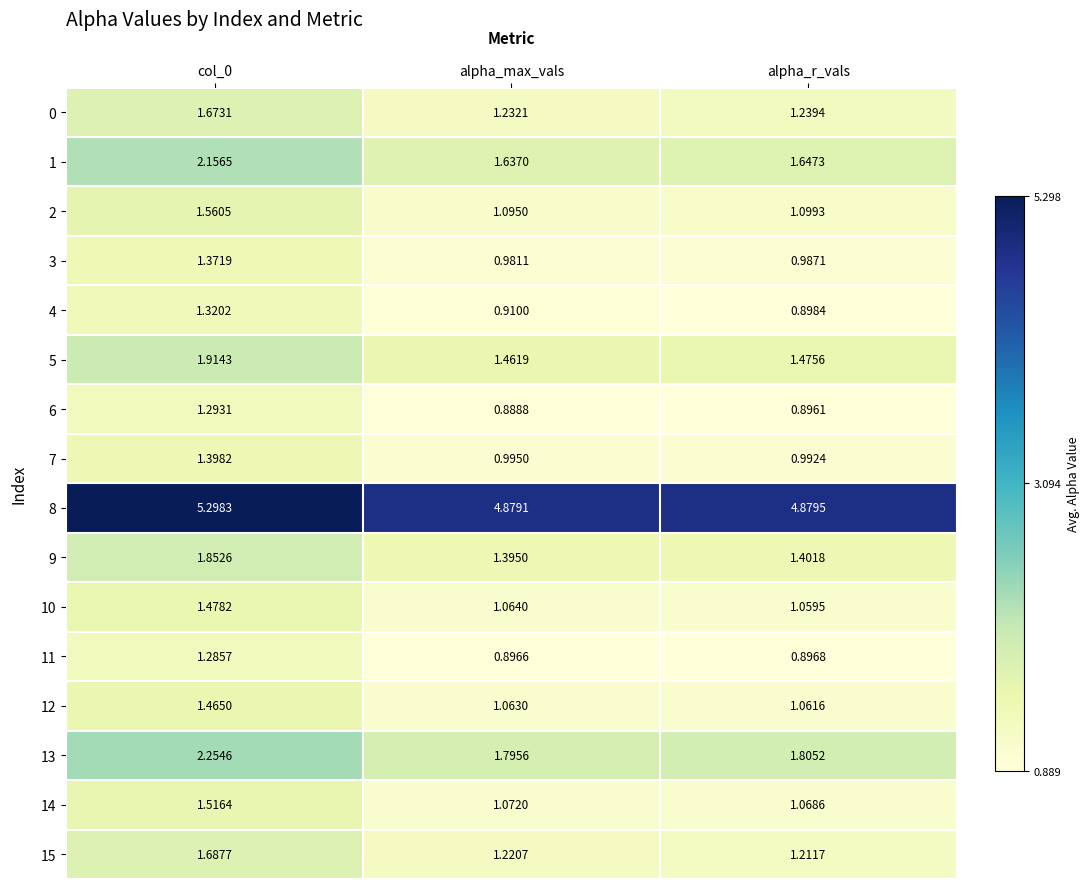

At which label is 8 closest to 5?

alpha_r_vals